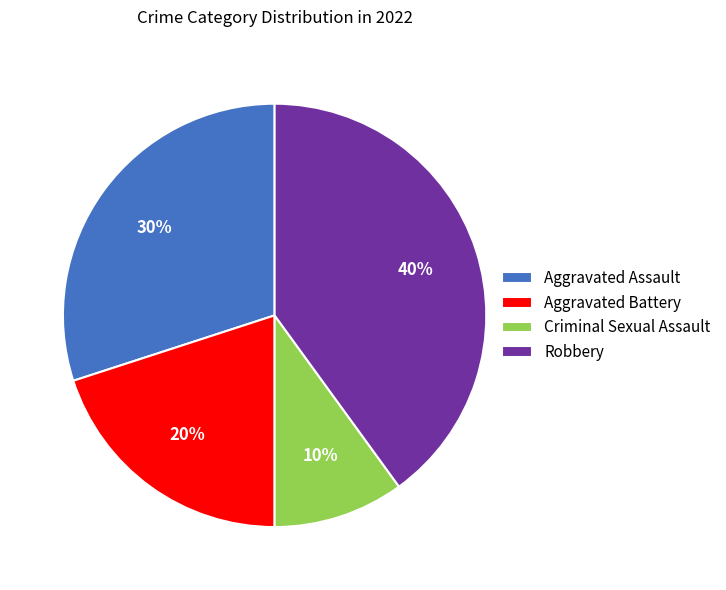

Does Aggravated Battery account for over 50% of the chart?

No